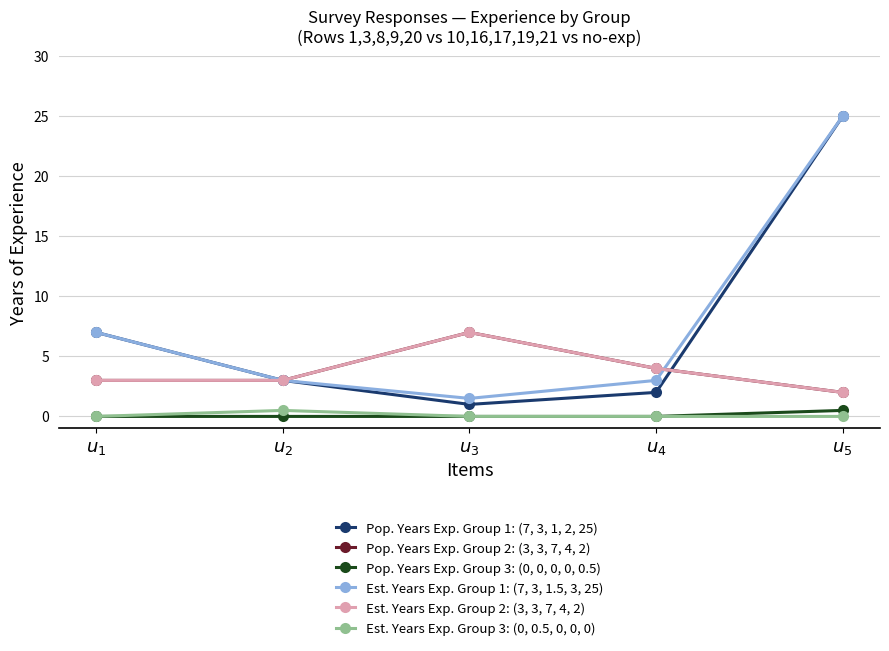

Is this an area chart (filled region under the line)?

No